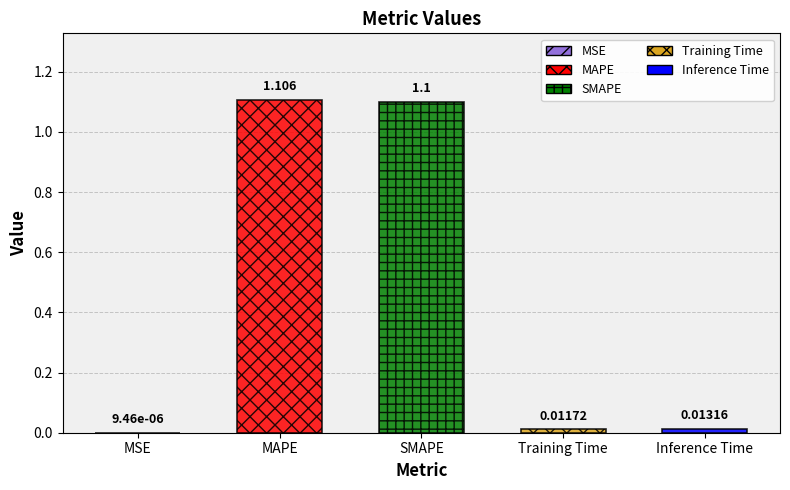

At which label is the value closest to 0?

MSE